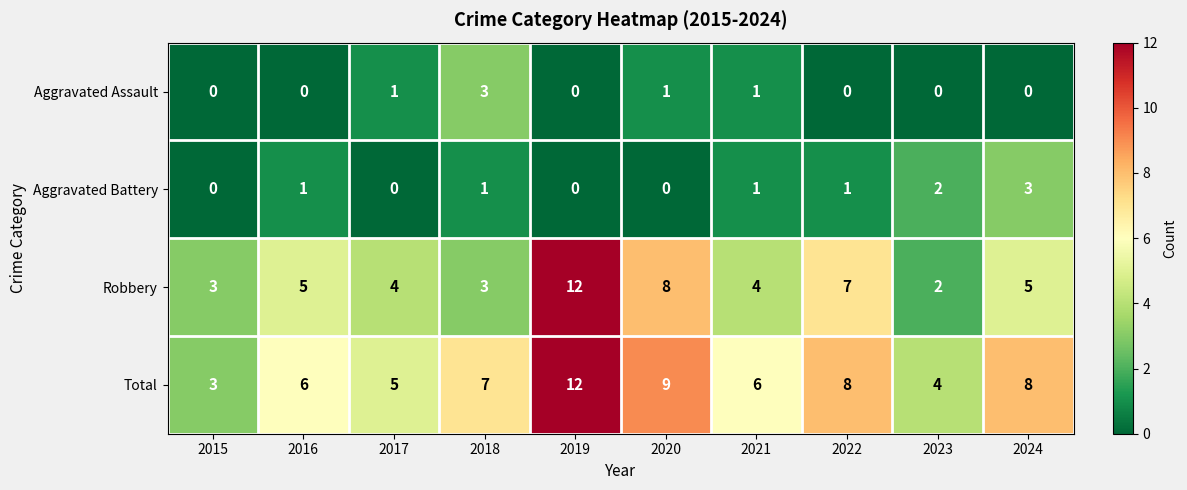

Rank the series at 2020 from highest to lowest value.

Total, Robbery, Aggravated Assault, Aggravated Battery